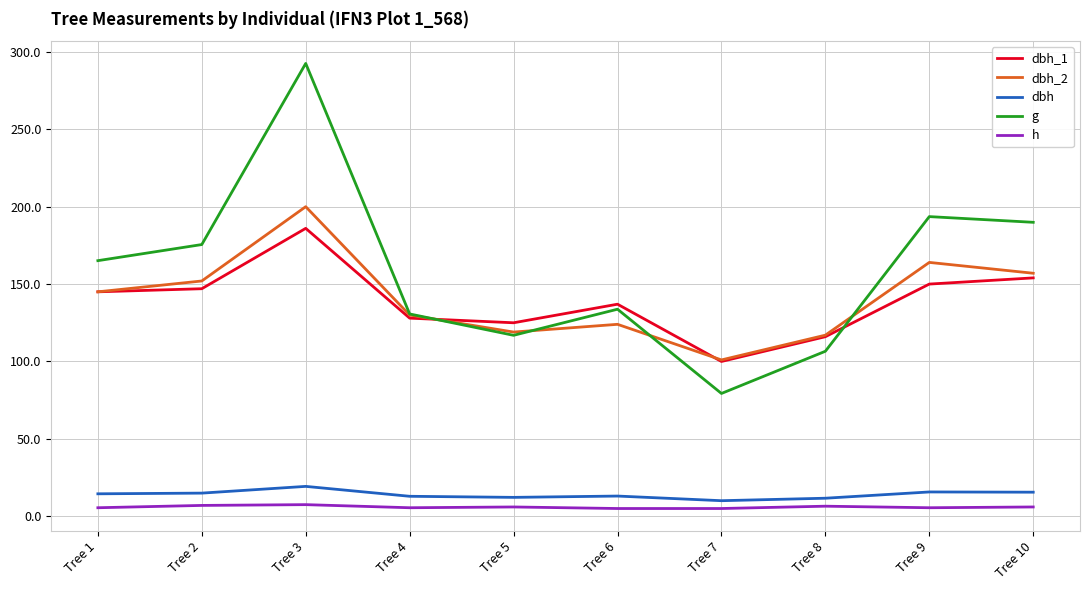

True or false: dbh_2 has more than 2 interior local peaks.

True